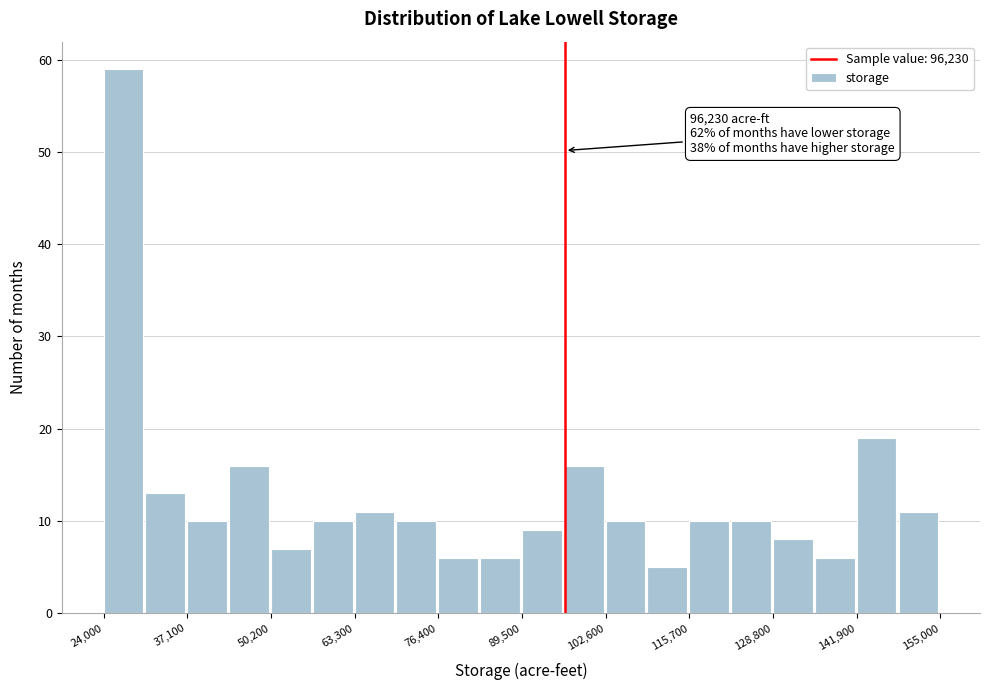

Around what value on the x-axis is the tallest bar? Give the approximate position of its centre, as read against the axis.

28000